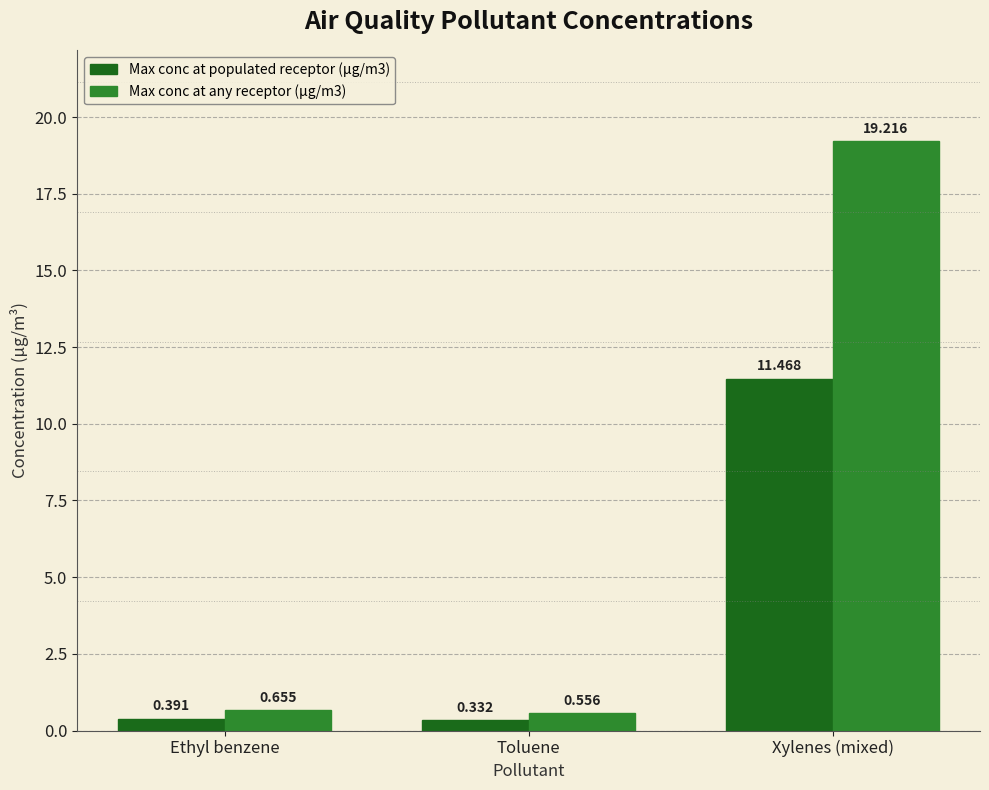

Which series has the largest total across all categories?

Max conc at any receptor (µg/m3)